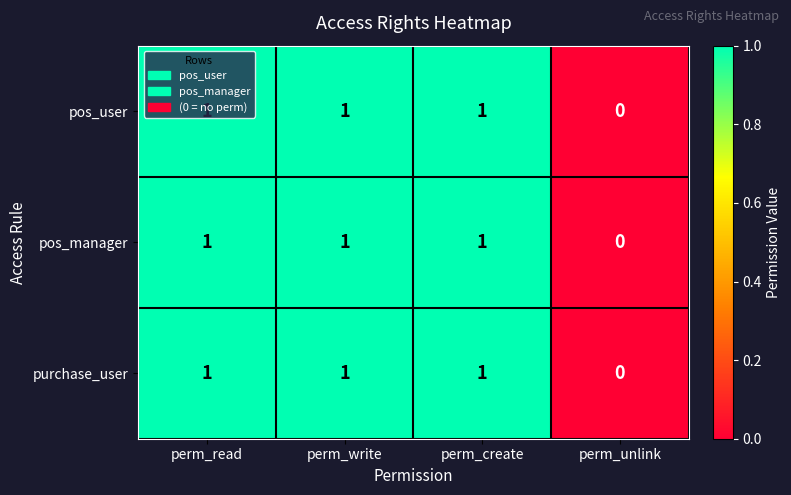

What is the total value across all series at perm_write?

3